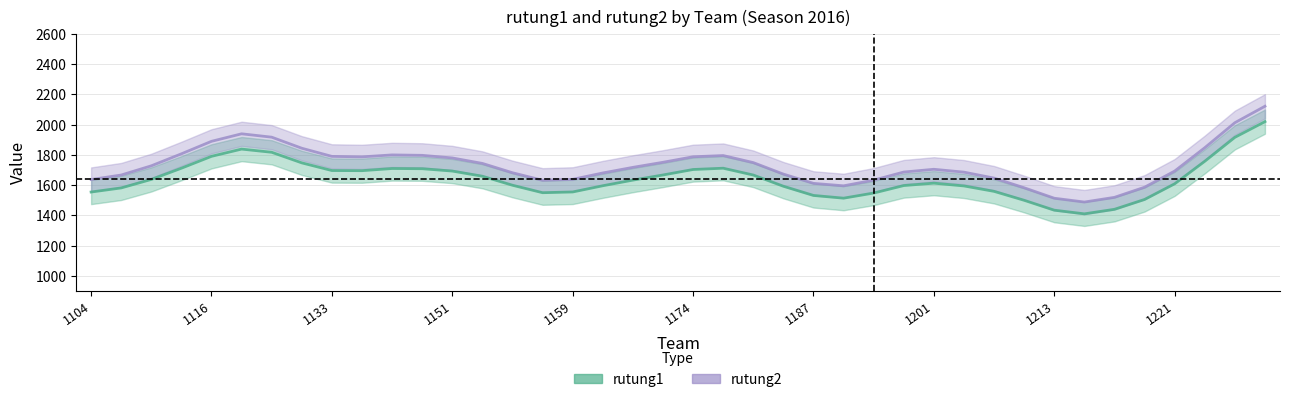

How many lines are shown in the chart?

2